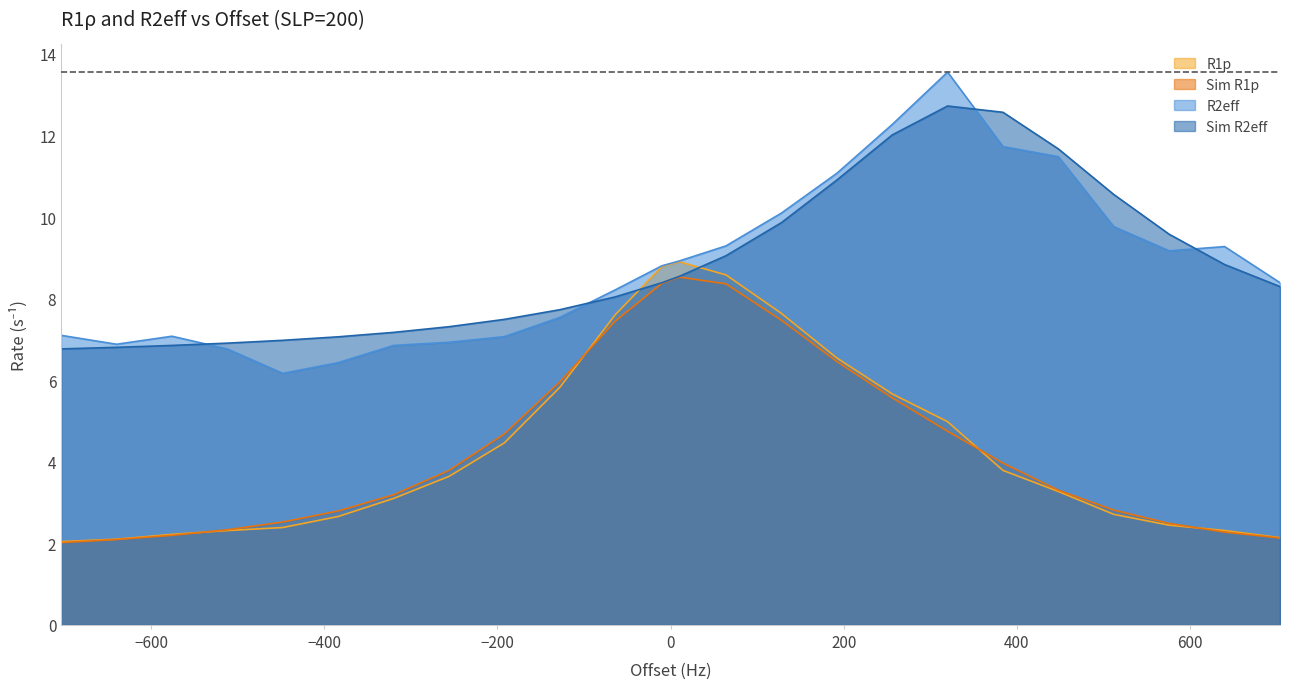

Reading right to left, transcribe all the data shown in this chart.

R1p: -576=2.2	-512=2.3	-320=3.1	-256=3.6	-448=2.4	-384=2.7	-64=7.6	-10=8.8	-192=4.5	-128=5.8	10=8.9	64=8.6	-640=2.1	-704=2.0	256=5.7	320=5.0	128=7.6	192=6.5	384=3.8	448=3.3	704=2.1	640=2.3	576=2.4	512=2.7
Sim R1p: -576=2.2	-512=2.3	-320=3.2	-256=3.8	-448=2.5	-384=2.8	-64=7.4	-10=8.4	-192=4.7	-128=6.0	10=8.5	64=8.4	-640=2.1	-704=2.0	256=5.6	320=4.7	128=7.5	192=6.5	384=4.0	448=3.3	704=2.1	640=2.3	576=2.5	512=2.8
R2eff: -576=7.1	-512=6.8	-320=6.9	-256=6.9	-448=6.2	-384=6.4	-64=8.2	-10=8.8	-192=7.1	-128=7.5	10=8.9	64=9.3	-640=6.9	-704=7.1	256=12.3	320=13.6	128=10.1	192=11.1	384=11.7	448=11.5	704=8.4	640=9.3	576=9.2	512=9.8
Sim R2eff: -576=6.9	-512=6.9	-320=7.2	-256=7.3	-448=7.0	-384=7.1	-64=8.0	-10=8.4	-192=7.5	-128=7.7	10=8.5	64=9.1	-640=6.8	-704=6.8	256=12.0	320=12.7	128=9.9	192=10.9	384=12.6	448=11.7	704=8.3	640=8.8	576=9.6	512=10.6